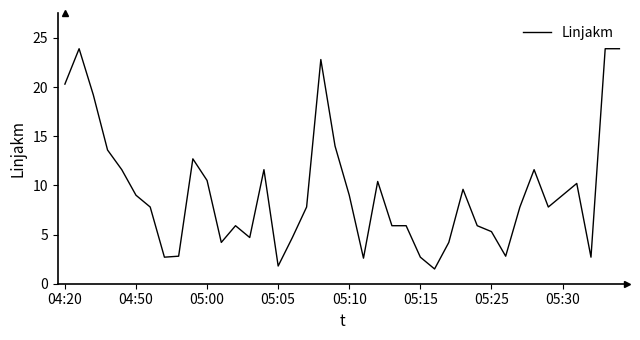

What is the smallest value displayed?

1.5